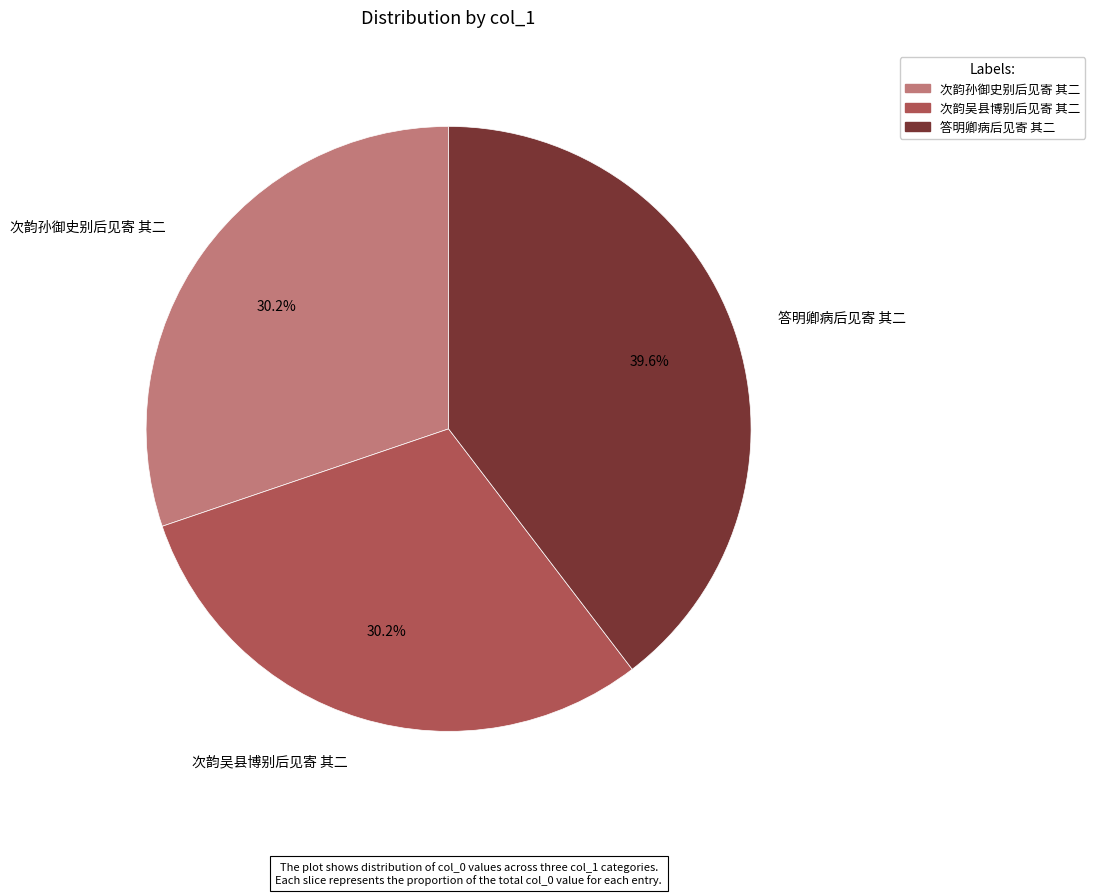

Which slice is the largest?

答明卿病后见寄 其二